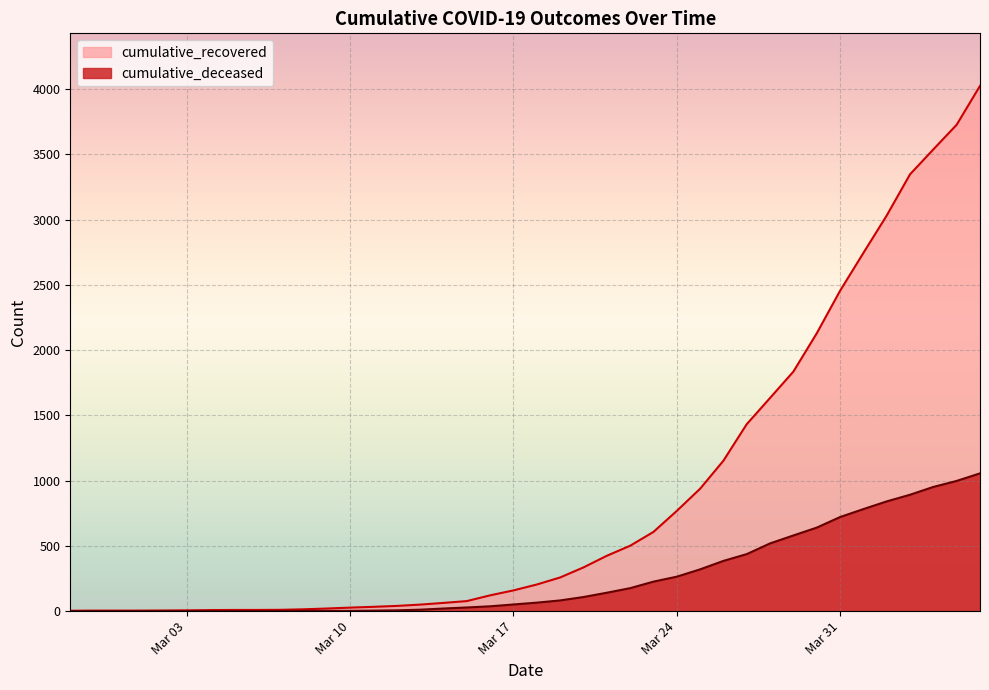

What is the label of the 1st point from the right?

2020-04-06